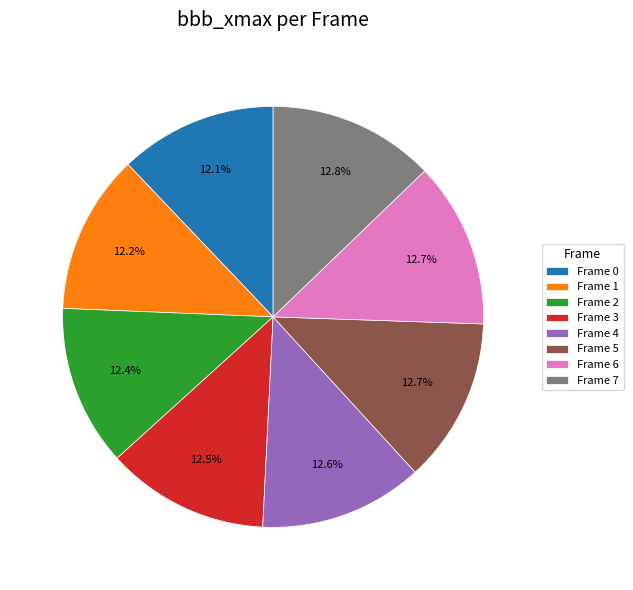

Do Frame 4 and Frame 2 together represent more than half of the pie?

No